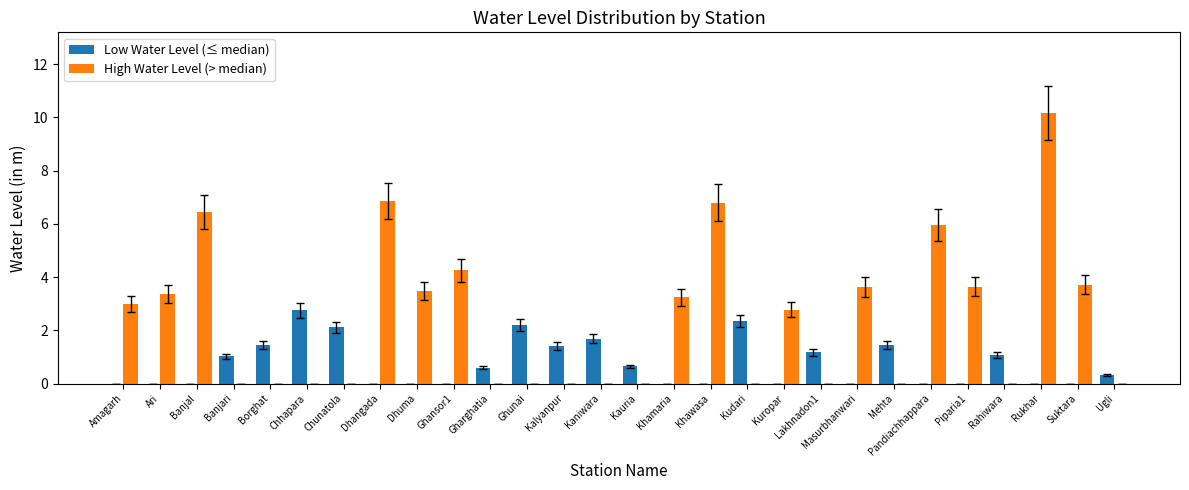

The Low Water Level (≤ median) series shows 0.6 at Gharghatia. True or false?

True